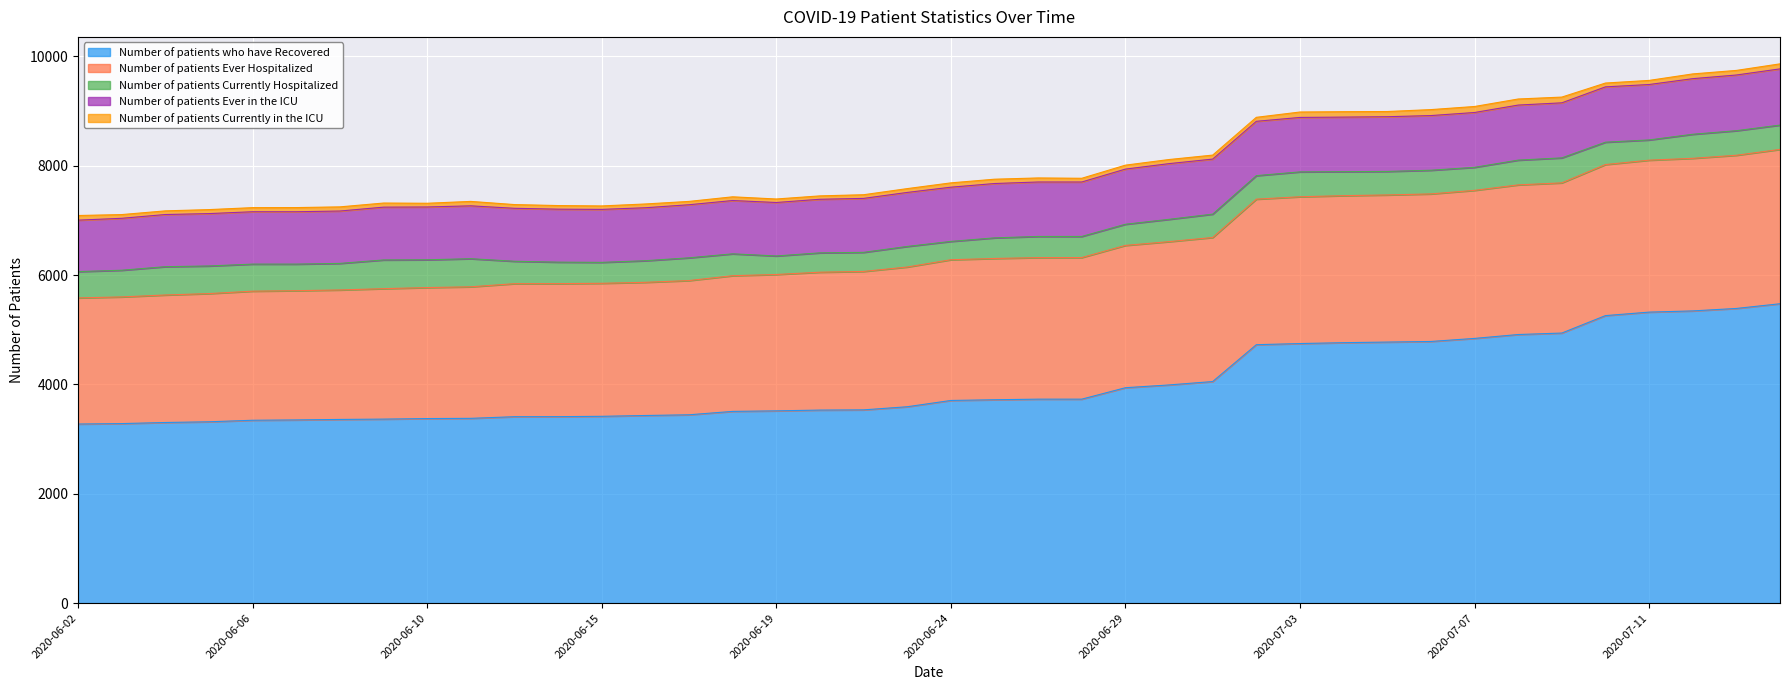

The value of Number of patients Ever Hospitalized at 2020-06-04 is 3486. True or false?

False